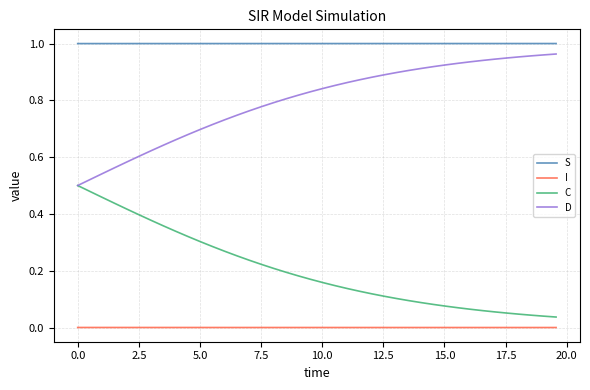

List the series in order of their overall mean, lowest first.

I, C, D, S